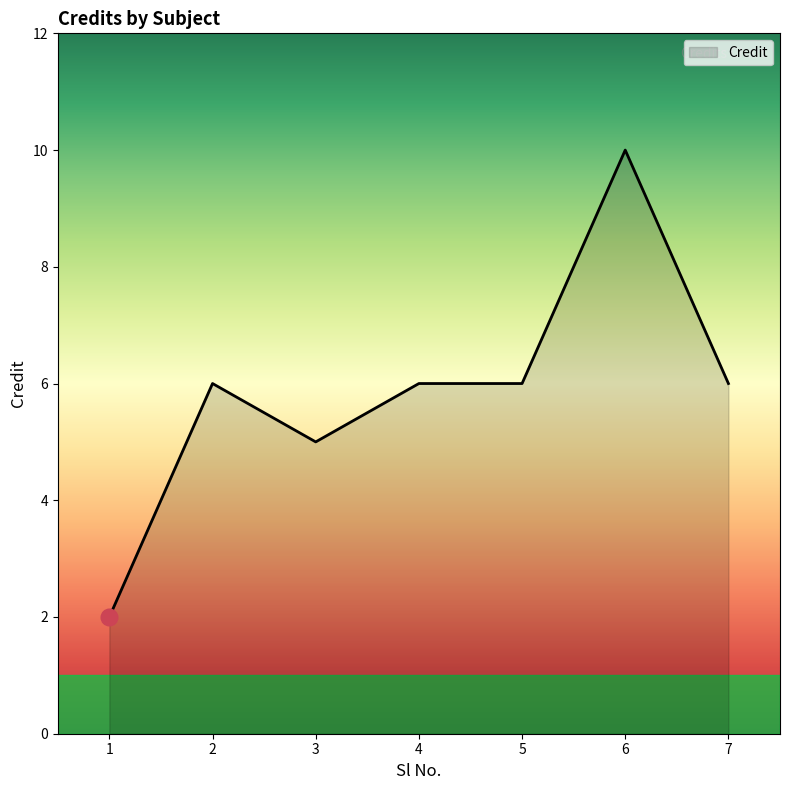

Where is the first local maximum?

2